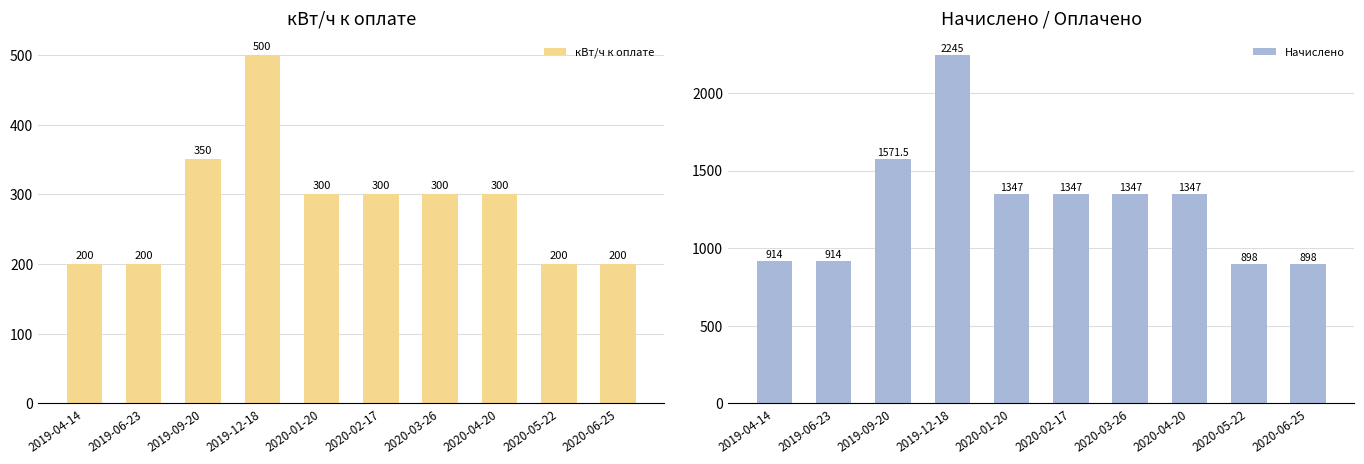

How many bars are there in total?

20